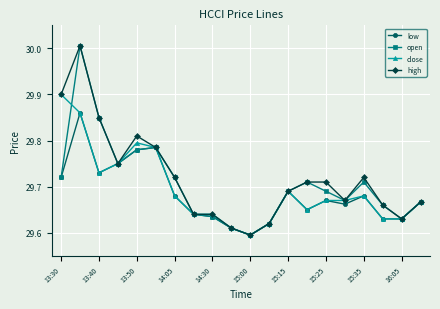

What is the difference between the maximum and minimum values in the low series?

0.3